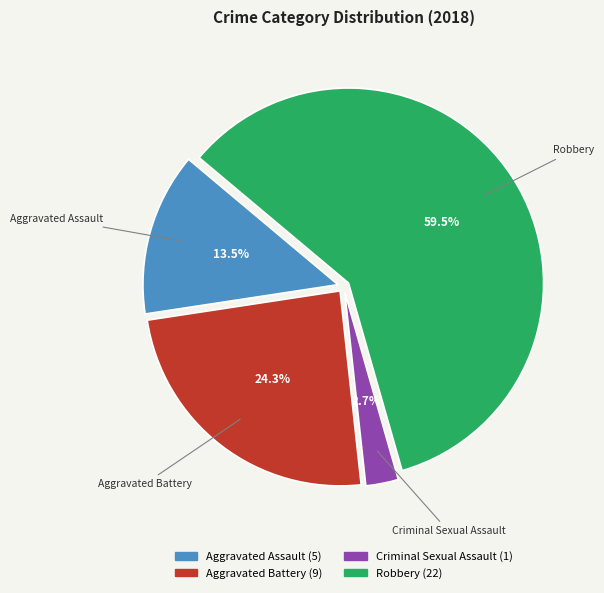

Combined, what portion of the pie is Aggravated Assault and Robbery?

73.0%